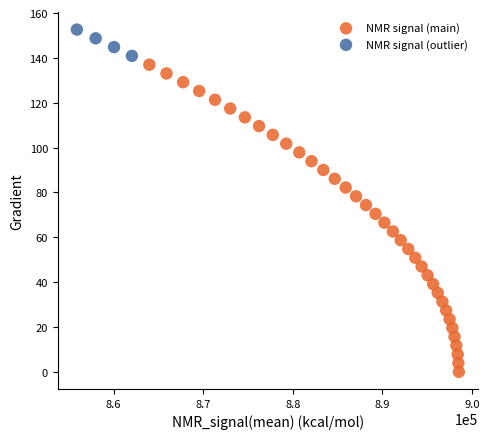

Which series reaches the maximum Y coordinate?

NMR signal (outlier)